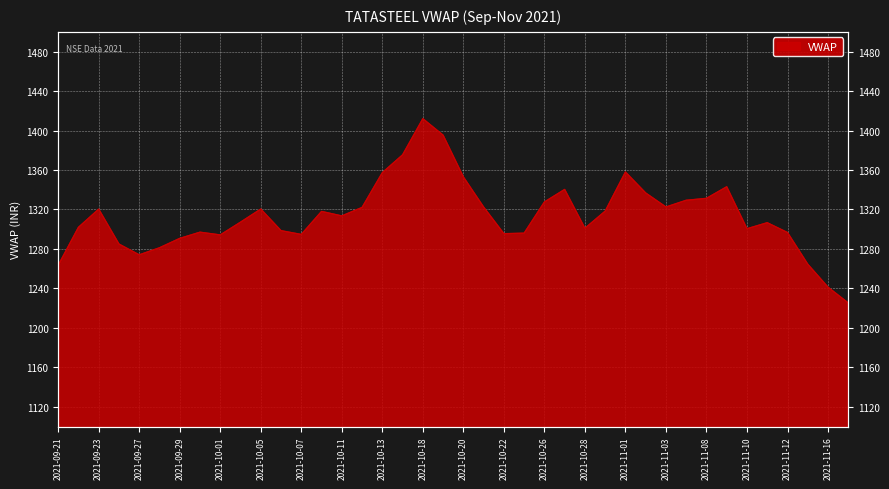

Which label corresponds to the smallest value in the chart?

2021-11-17